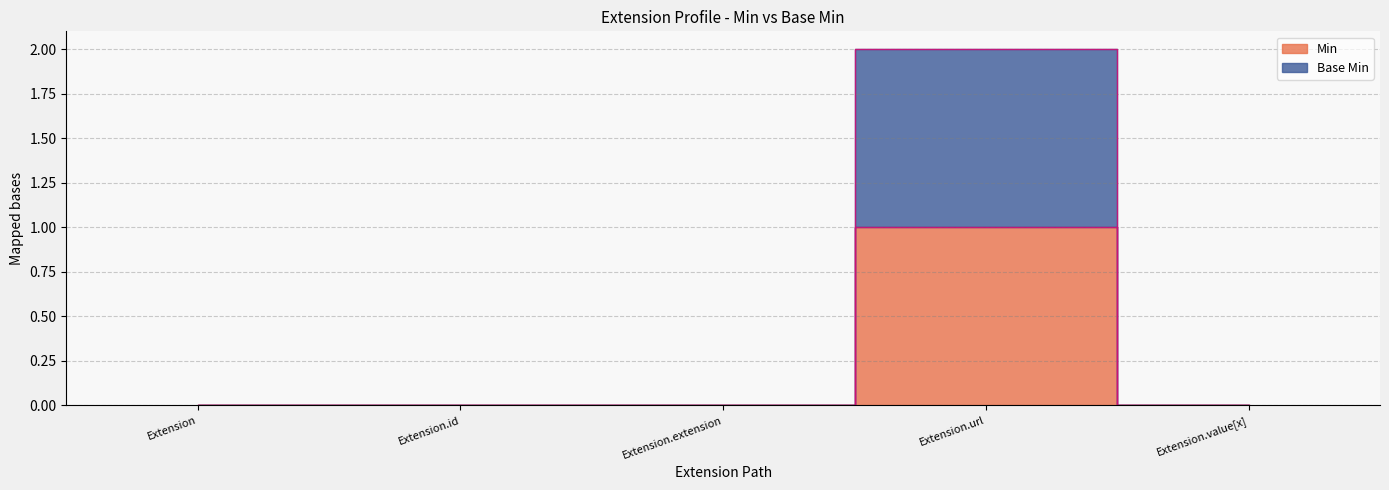

True or false: Base Min and Min cross at least once.

False